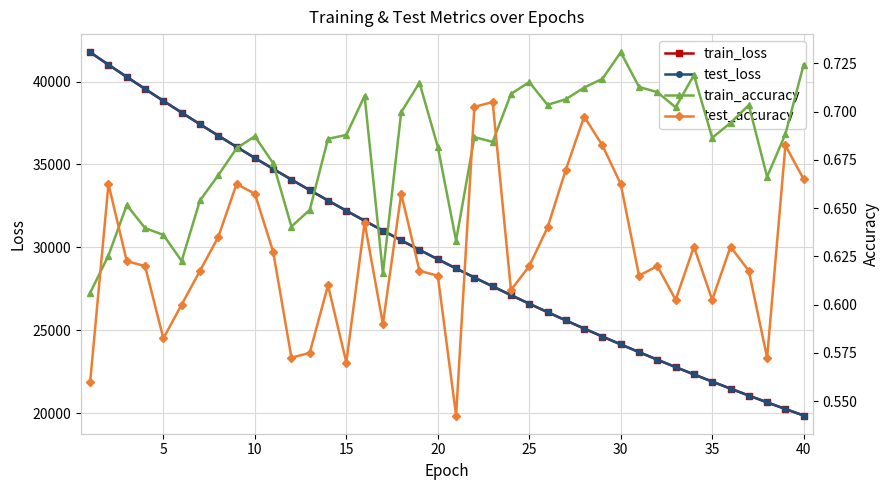

How many values in the train_loss series exceed 29280?

20